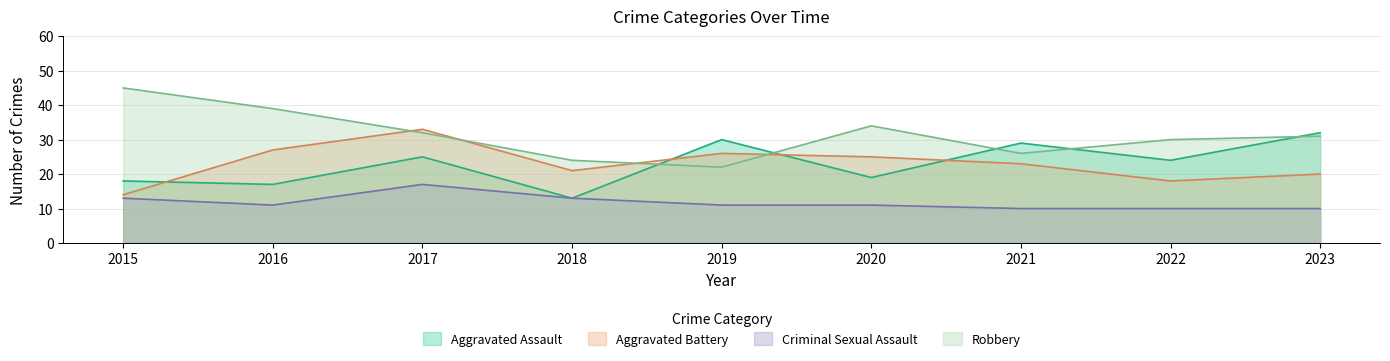

Reading left to right, transcribe all the data shown in this chart.

Aggravated Assault: 2015=18	2016=17	2017=25	2018=13	2019=30	2020=19	2021=29	2022=24	2023=32
Aggravated Battery: 2015=14	2016=27	2017=33	2018=21	2019=26	2020=25	2021=23	2022=18	2023=20
Criminal Sexual Assault: 2015=13	2016=11	2017=17	2018=13	2019=11	2020=11	2021=10	2022=10	2023=10
Robbery: 2015=45	2016=39	2017=32	2018=24	2019=22	2020=34	2021=26	2022=30	2023=31